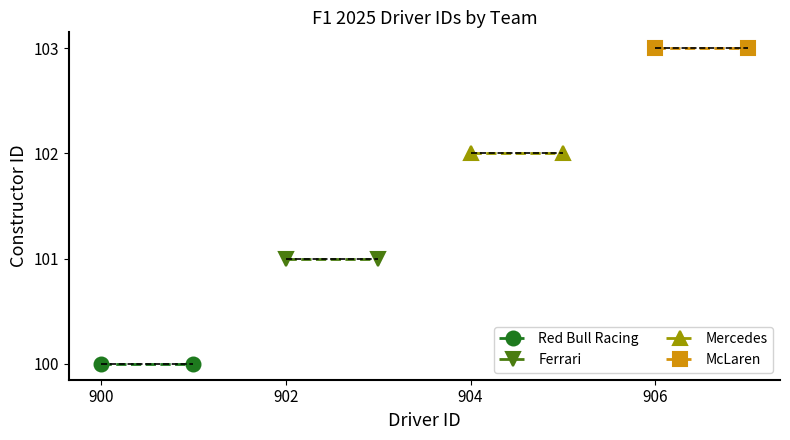

Count the number of data series in this chart.

4